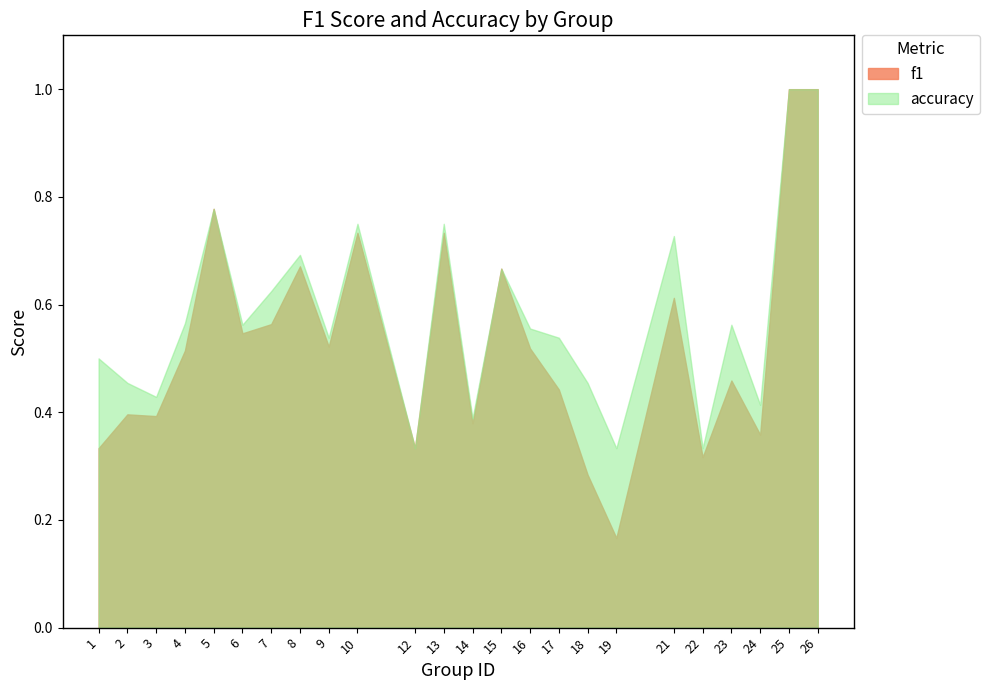

At which label does accuracy reach its peak?

25